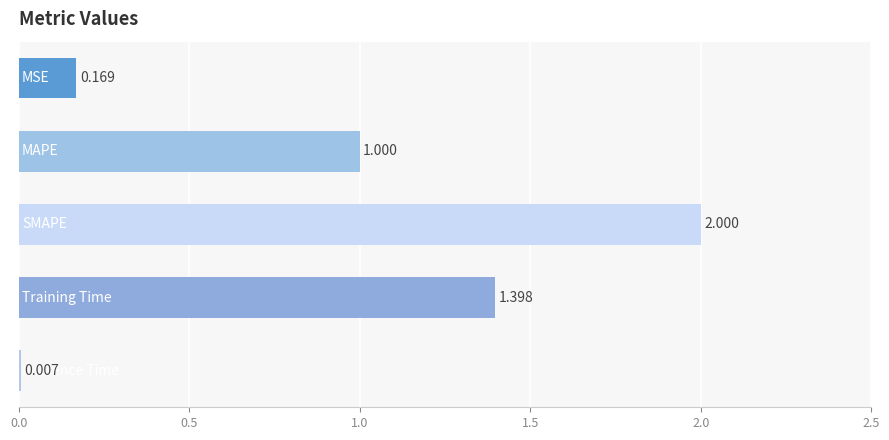

Count the number of values greater than 1.

3